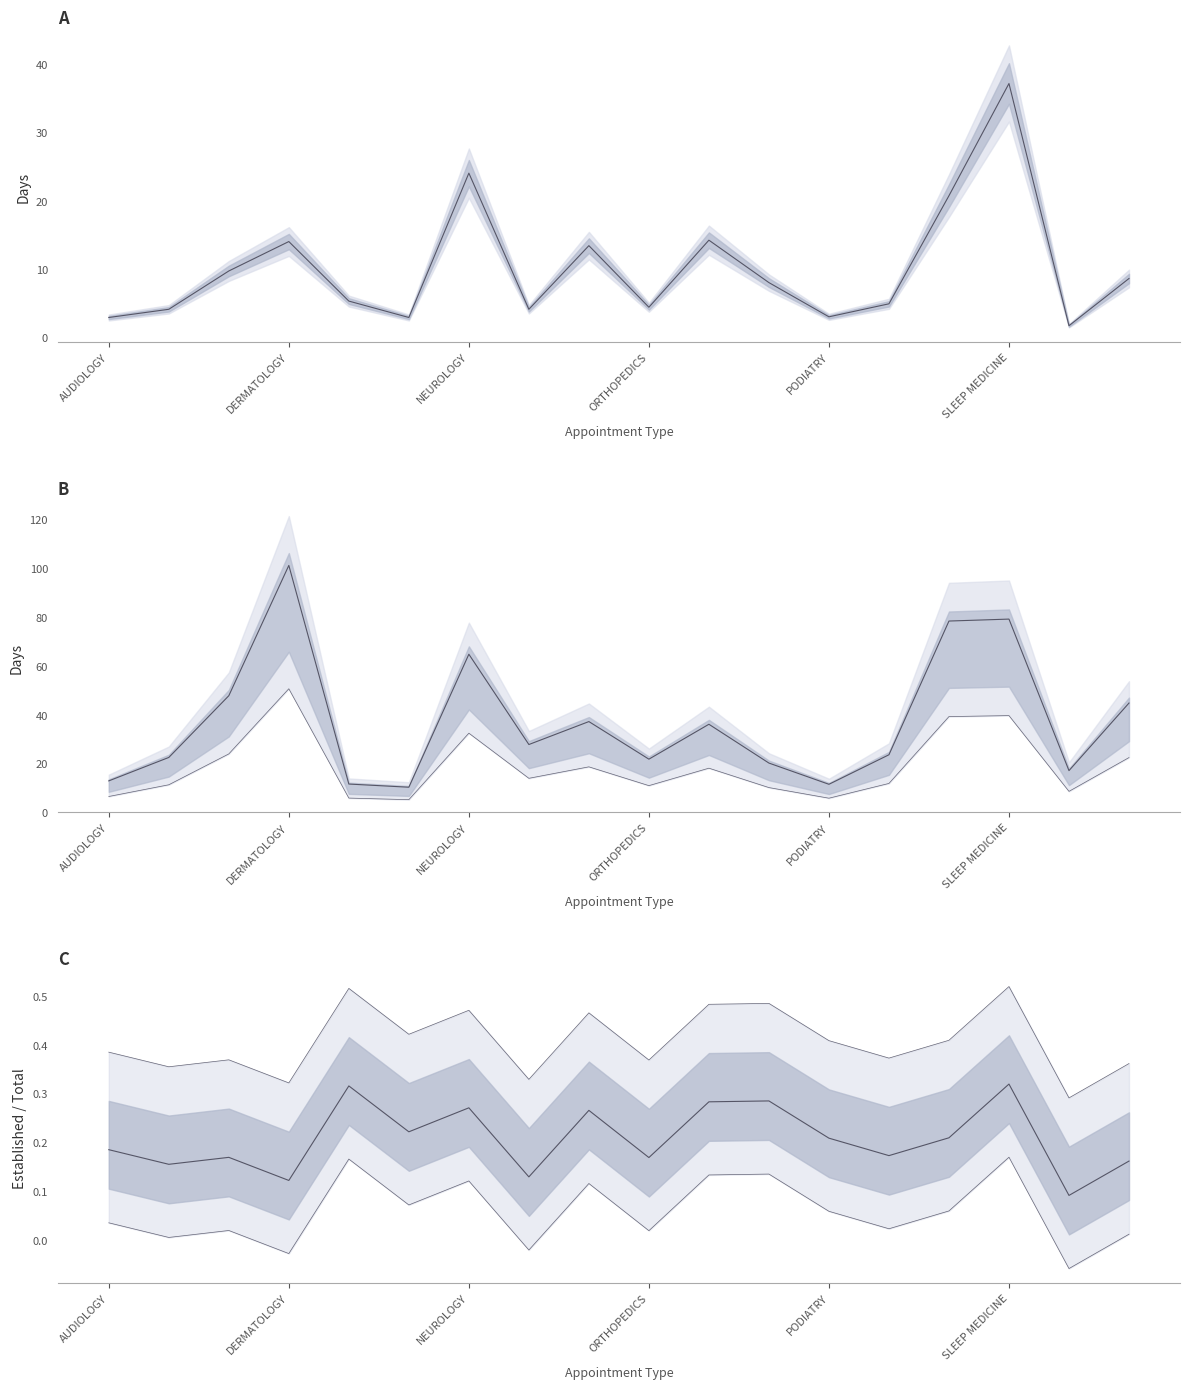

Count the number of data series in this chart.

3